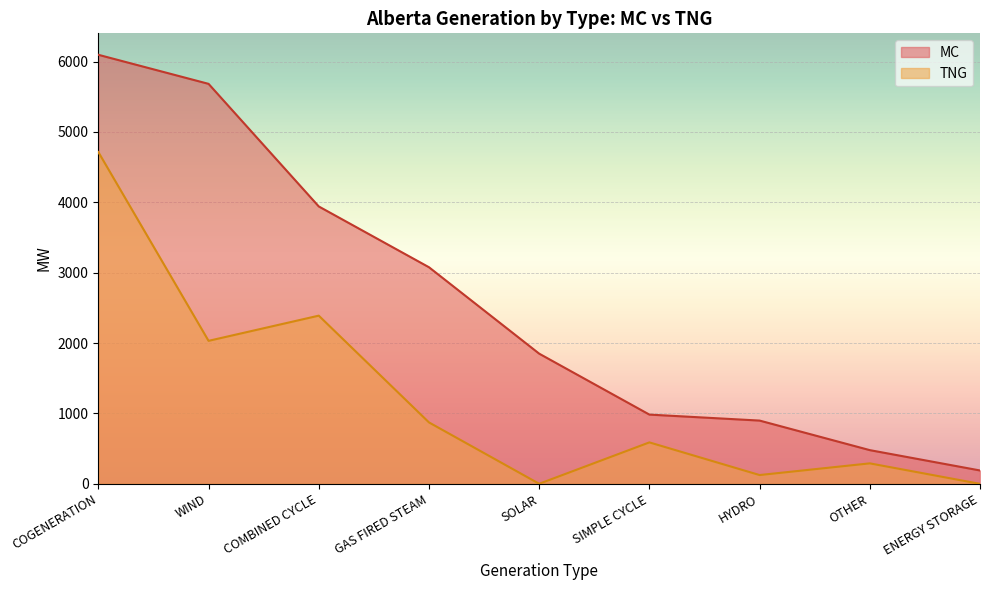

The value of MC at SIMPLE CYCLE is 984. True or false?

True